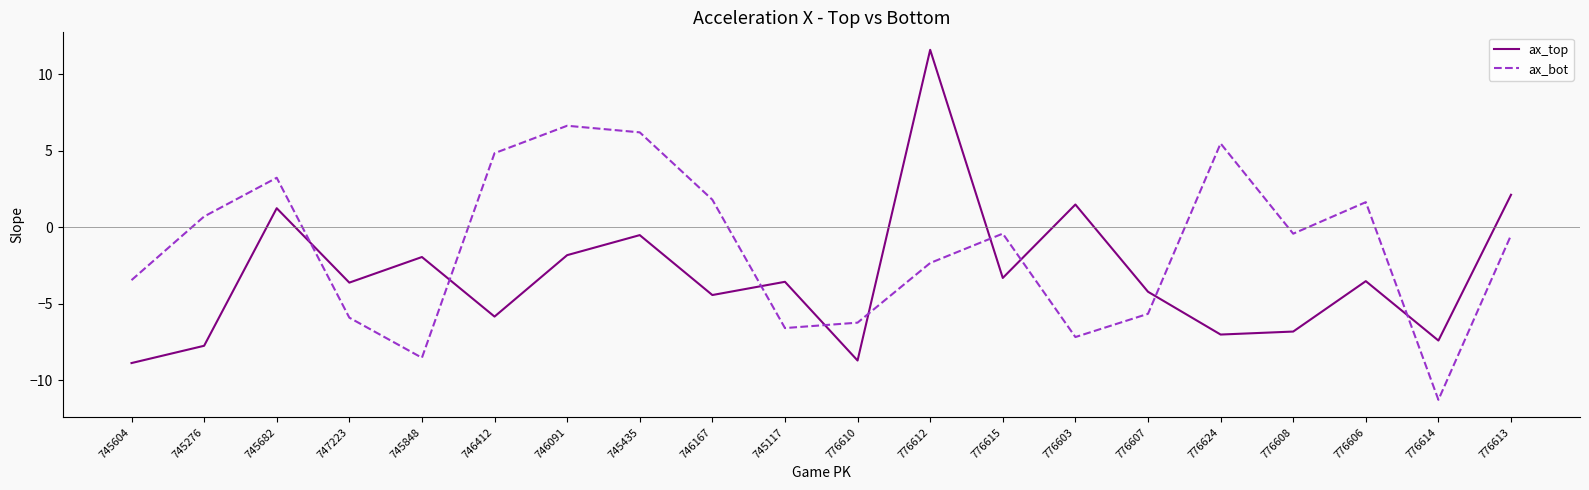

List the series in order of their overall mean, lowest first.

ax_top, ax_bot